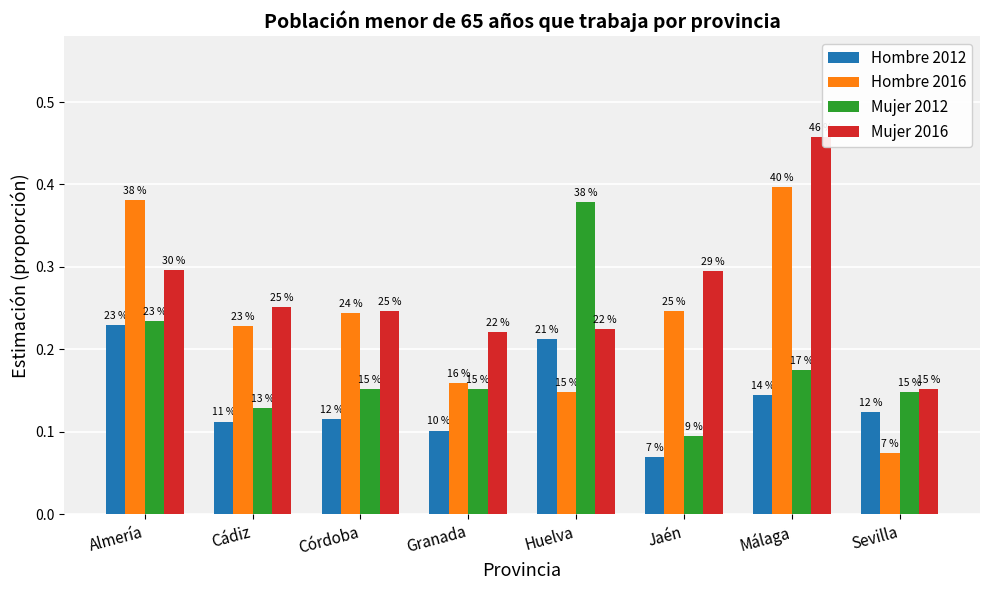

Which series has the largest range (max minus min)?

Hombre 2016